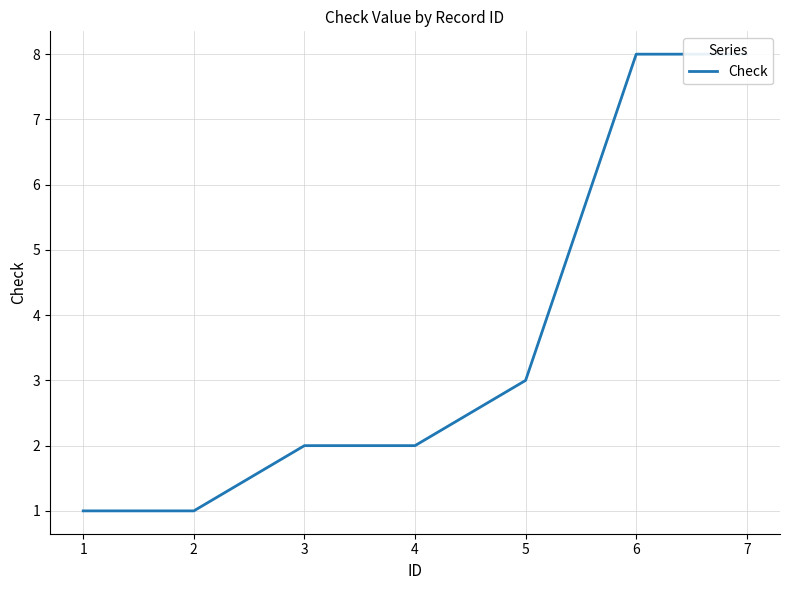

How many values are between 1 and 8?

7